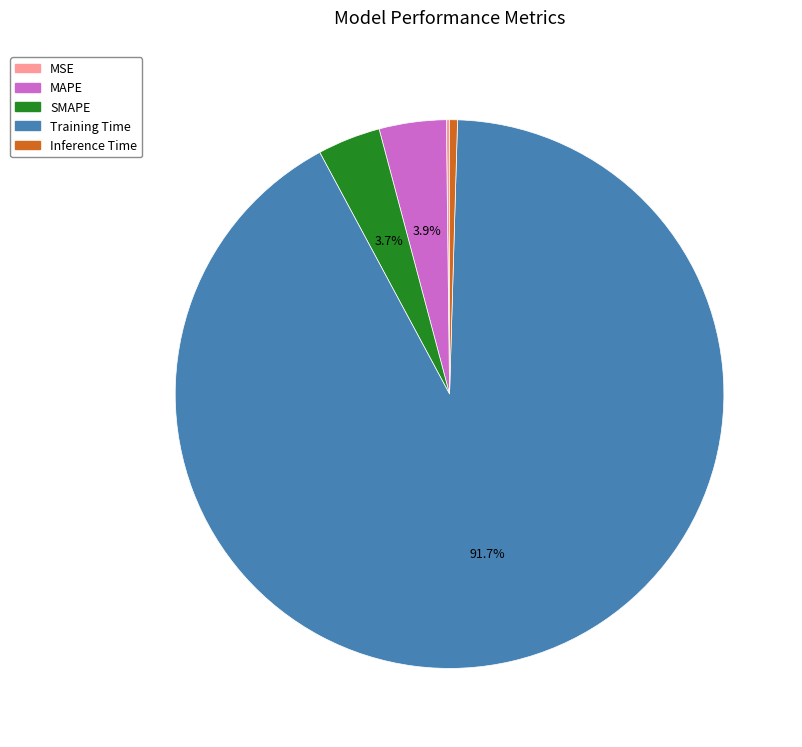

To the nearest percent, what is the combined percentage of Training Time and Inference Time?

92%